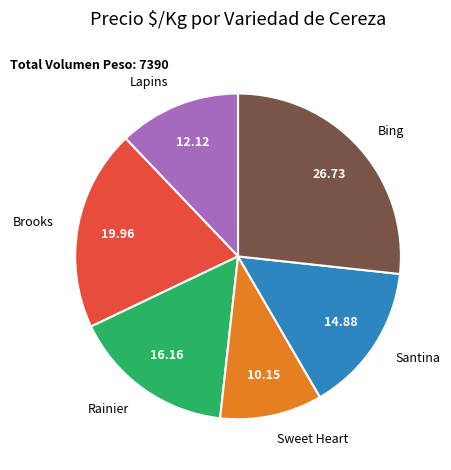

Is there a majority slice in this chart?

No